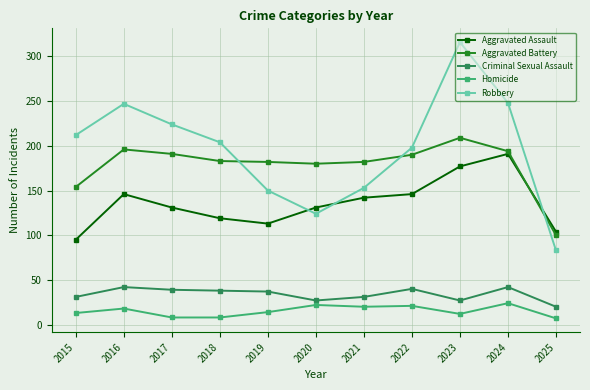

What are all the series names shown in the legend?

Aggravated Assault, Aggravated Battery, Criminal Sexual Assault, Homicide, Robbery